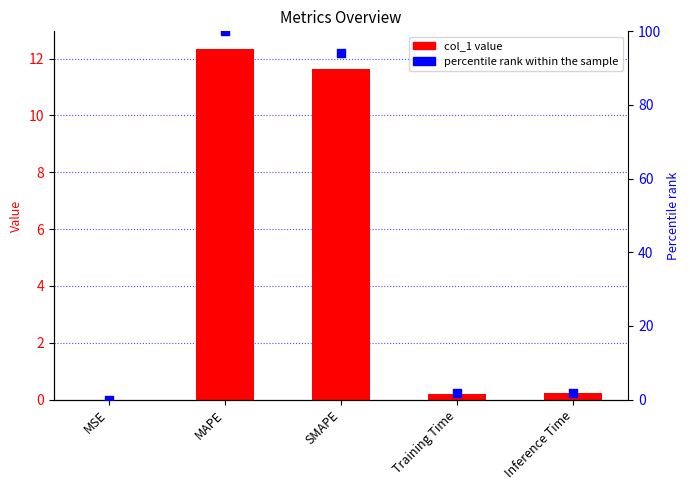

Which series has the largest total across all categories?

percentile rank within the sample